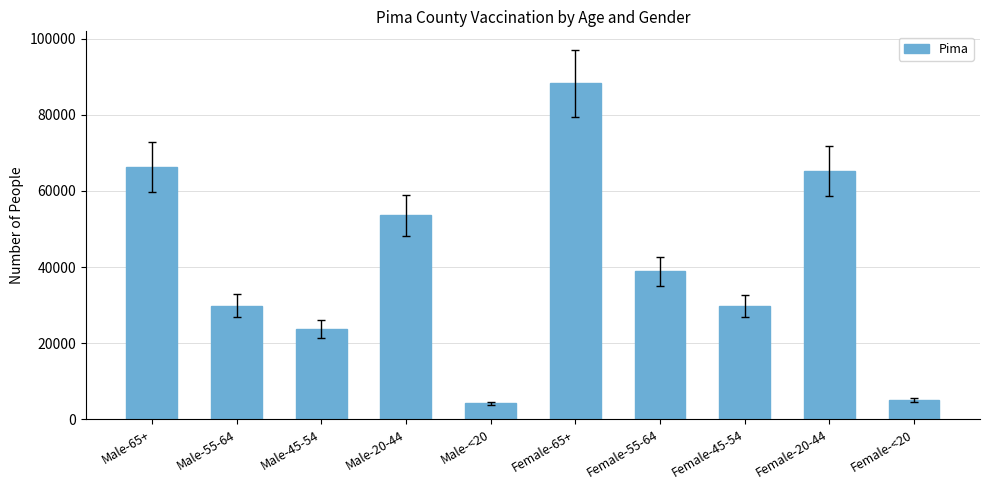

What is the greatest value displayed?

88241